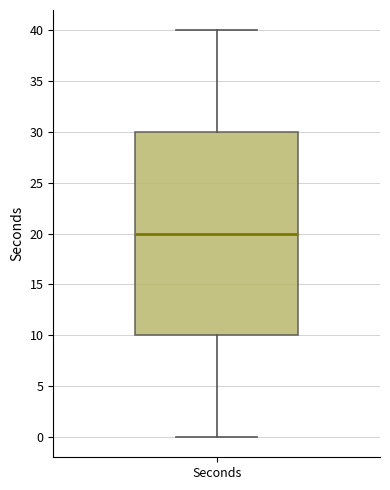

Transcribe this box plot: give where the median line is, the range the box spans, and where the two whiskers end, as read against the y-axis. The values are not printed on the chart, so give them approximately, as read against the axis.

median 20, box 10 to 30, whiskers 0 to 40